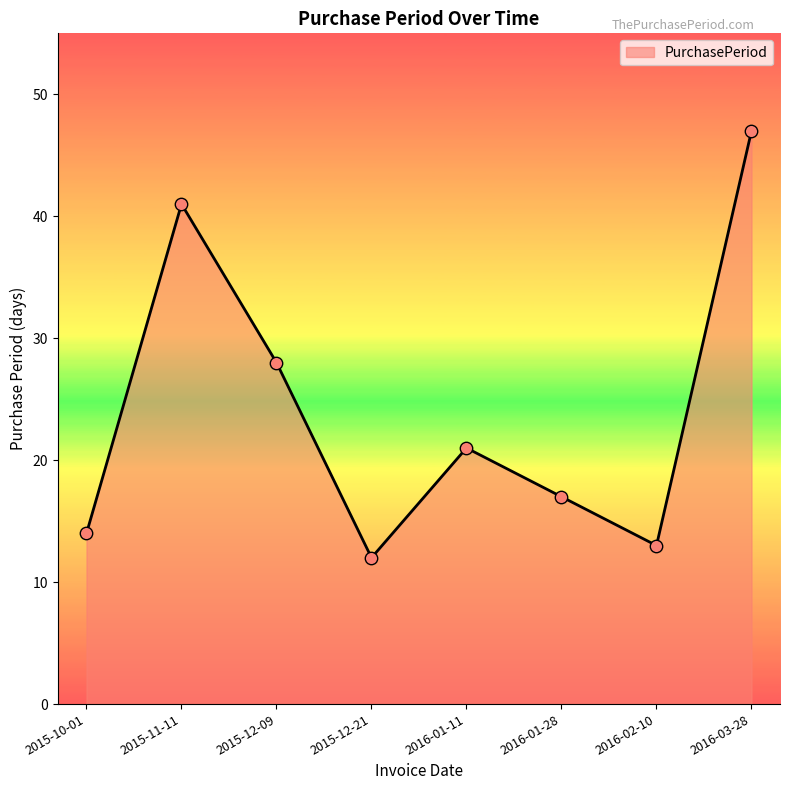

What is the ratio of the value at 2016-01-28 to the value at 2015-10-01?

1.2